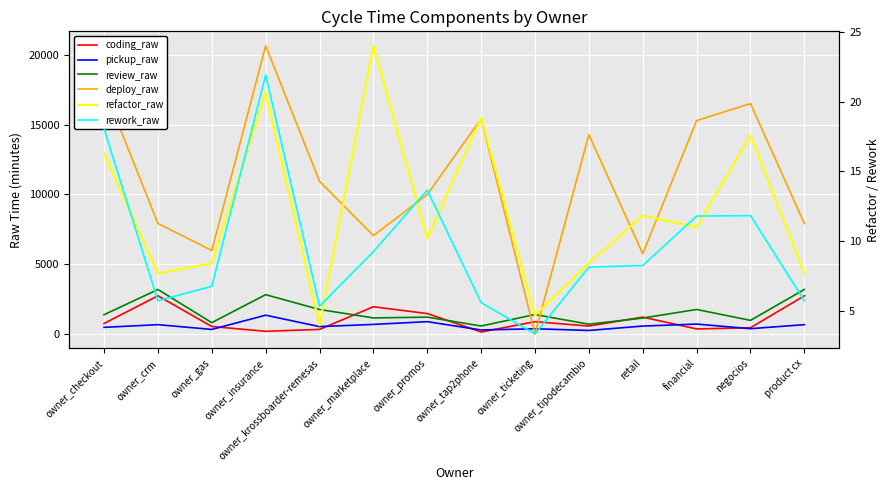

What is the difference between the highest and lowest values at owner_tipodecambio?

14274.9